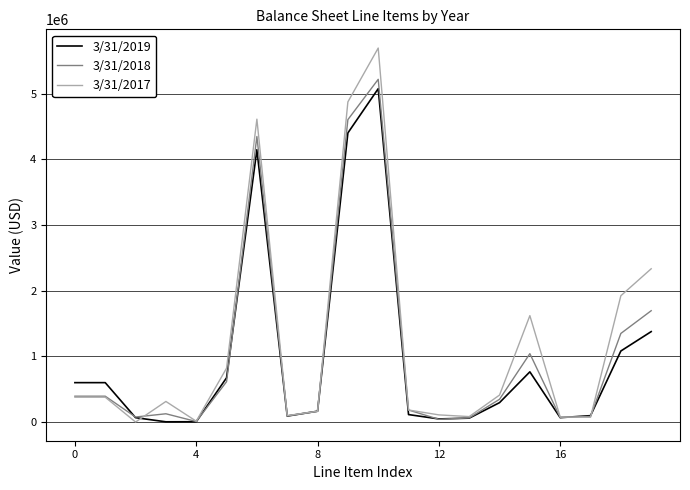

What is the greatest value displayed?

5697331